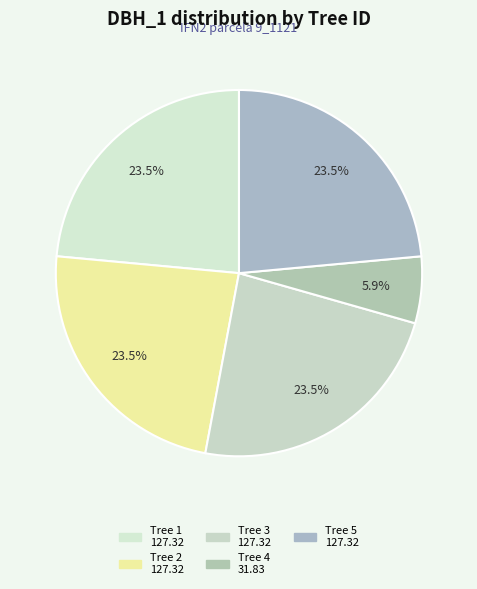

To the nearest percent, what is the difference between the largest and smallest slice percentages?

18%